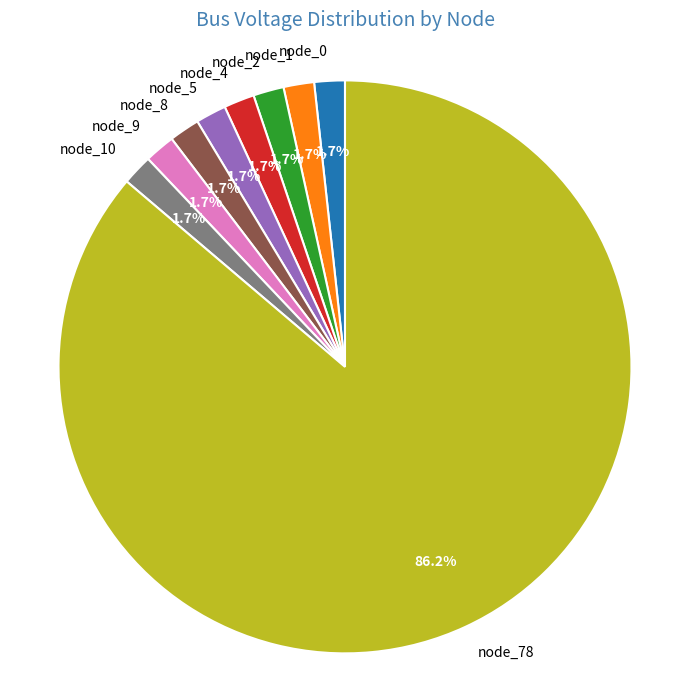

How many slices are in this pie chart?

9